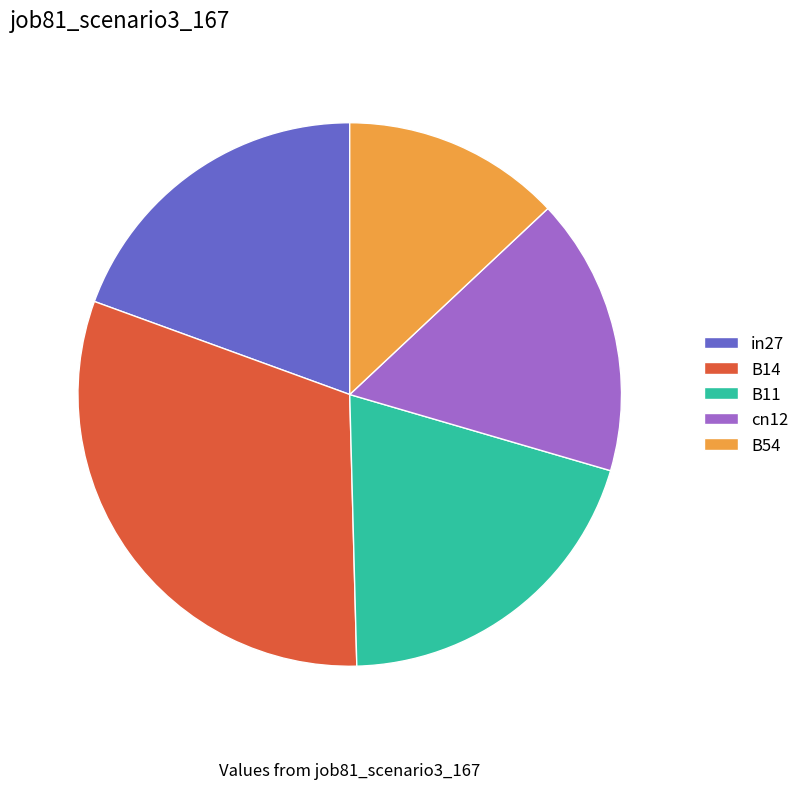

To the nearest percent, what is the difference between the B14 and B11 slice percentages?

11%